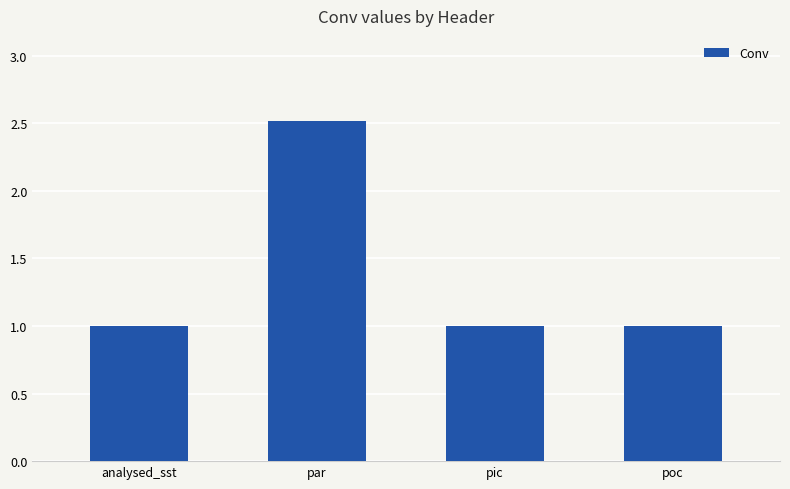

What is the ratio of the value at par to the value at poc?

2.5